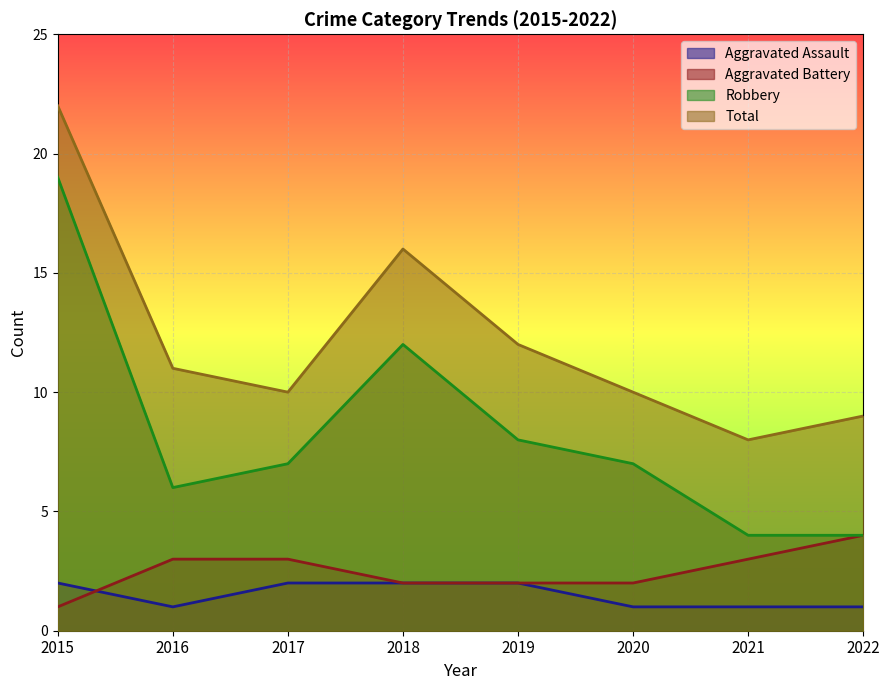

What is the difference between the highest and lowest values at 2021?

7